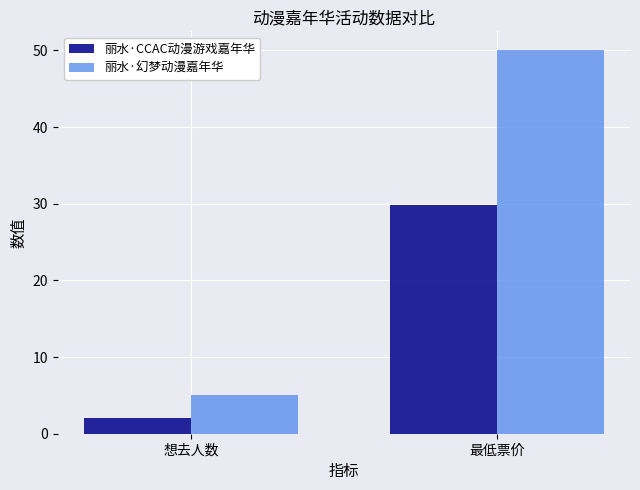

Reading left to right, what are all the values shown in this chart?

丽水·CCAC动漫游戏嘉年华: 2.0	29.9
丽水·幻梦动漫嘉年华: 5.0	50.0